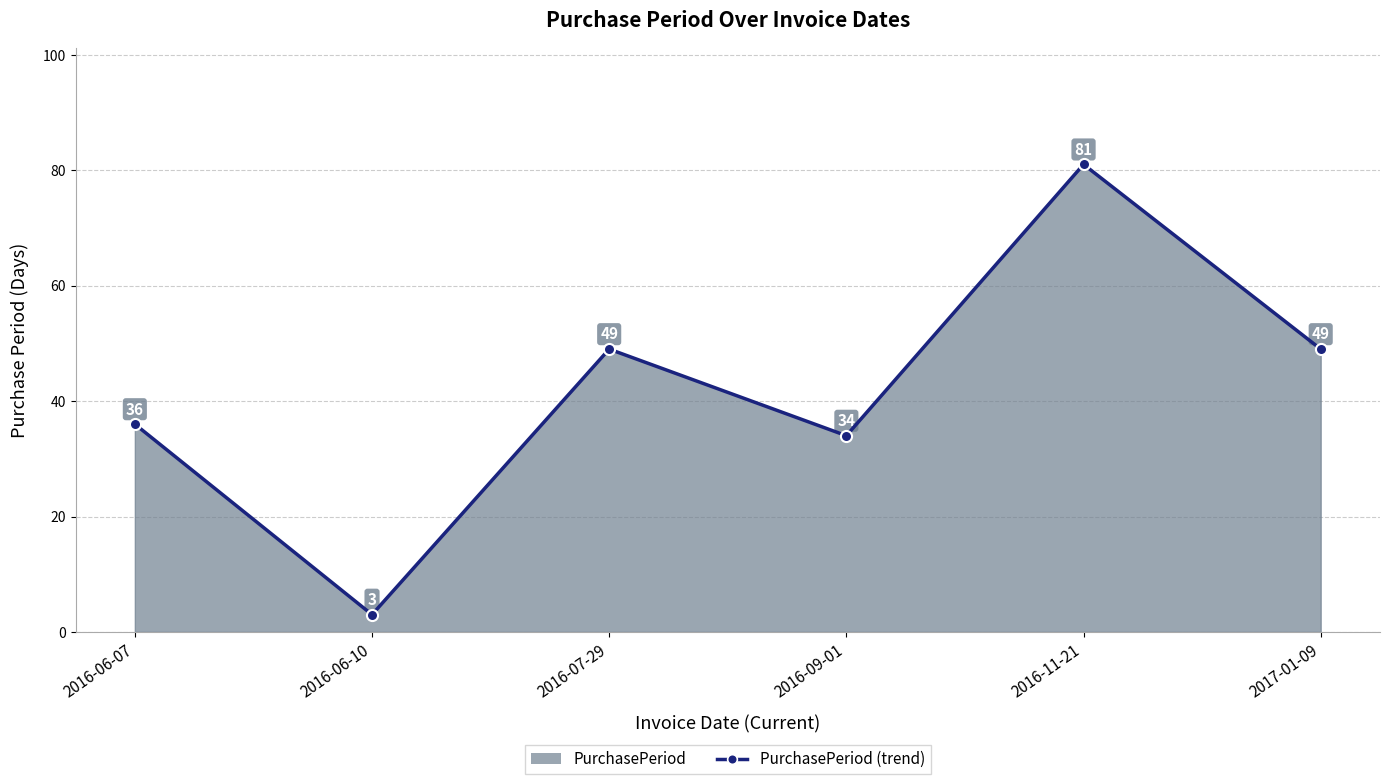

What is the sum of the values at 2016-06-07 and 2017-01-09?

85